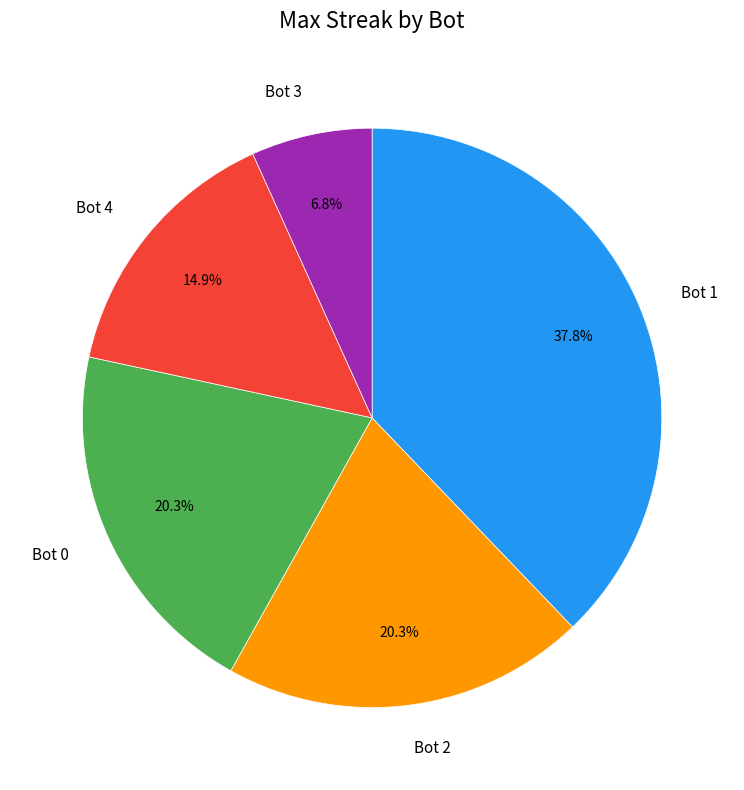

What is the ratio of the value at Bot 4 to the value at Bot 3?

2.2